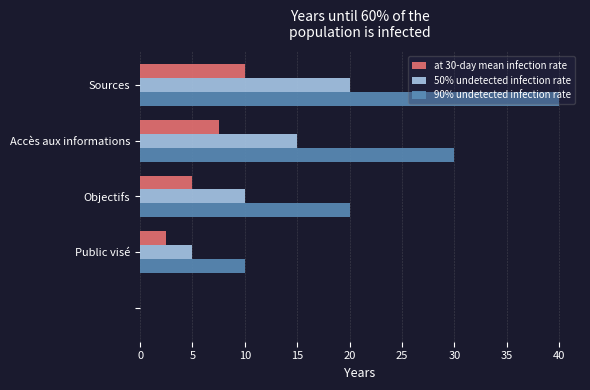

What is the maximum value for 90% undetected infection rate?

40.0